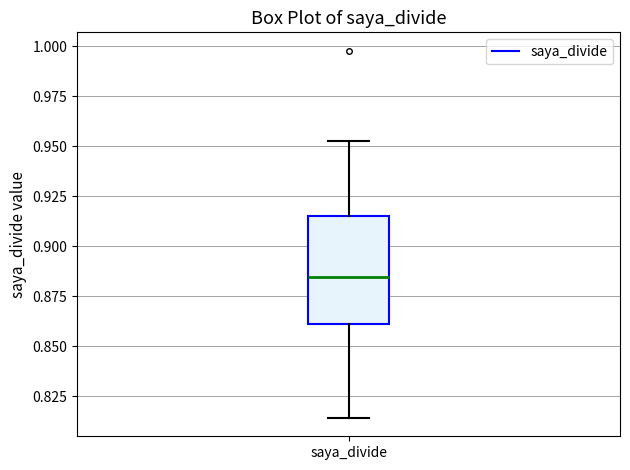

Read this box plot against the y-axis: the position of the median line, the range covered by the box, and the ends of both whiskers. The values are not printed on the chart, so give them approximately, as read against the axis.

median 0.885, box 0.860 to 0.915, whiskers 0.815 to 0.955